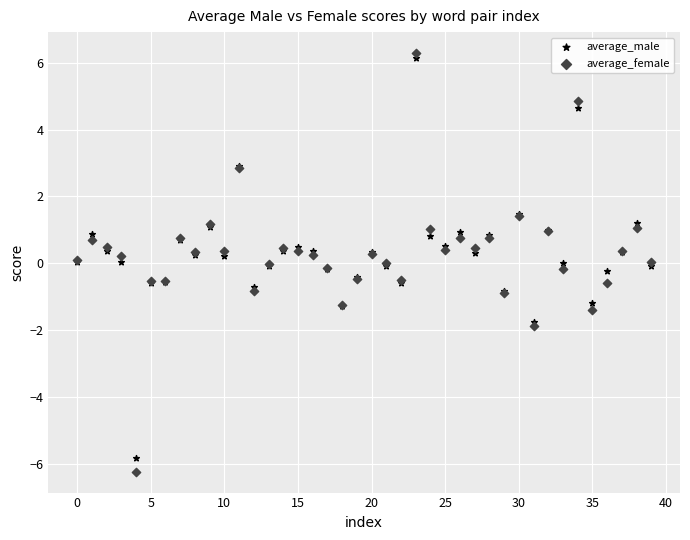

What are all the series names shown in the legend?

average_male, average_female